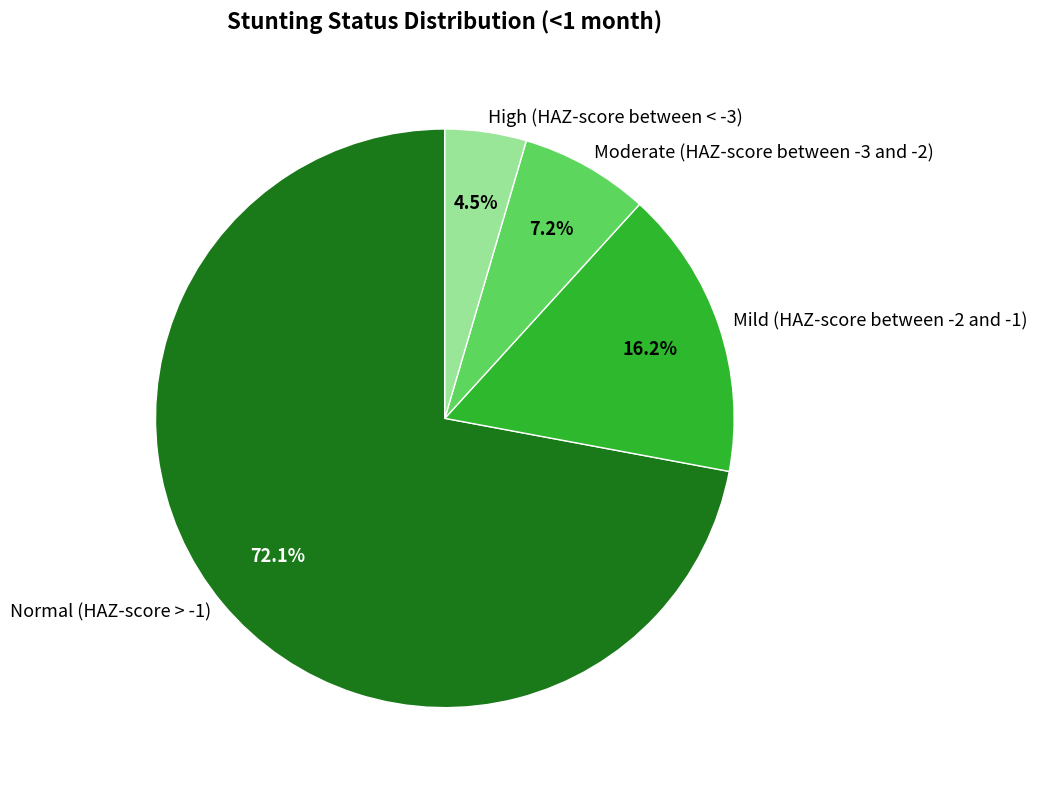

Which category accounts for the majority?

Normal (HAZ-score > -1)